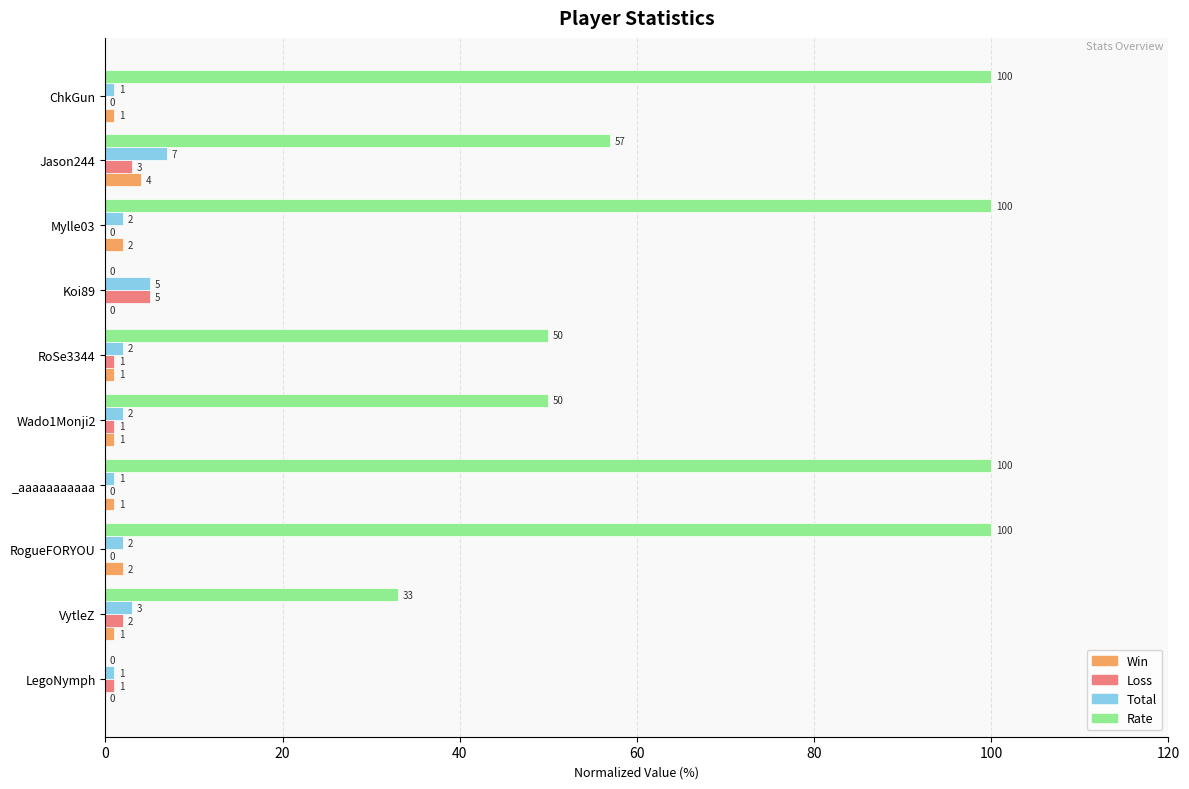

At which label is Total closest to 4?

VytleZ